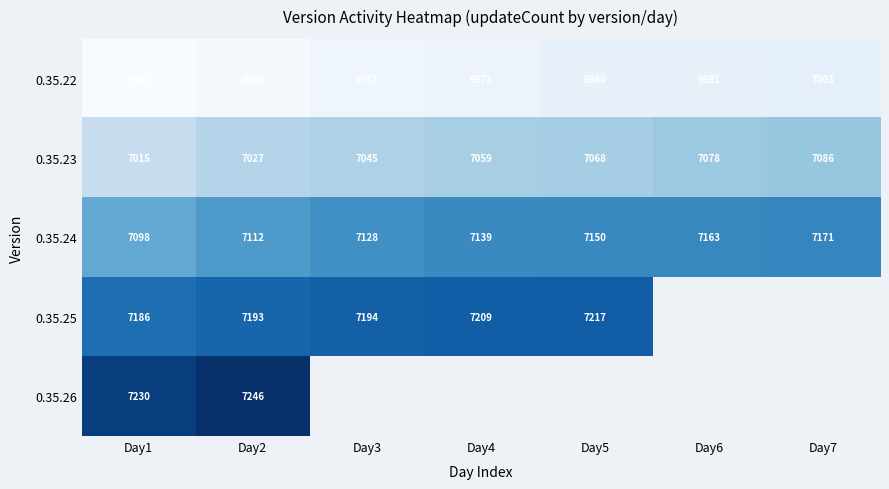

What is the greatest value displayed?

25883.0